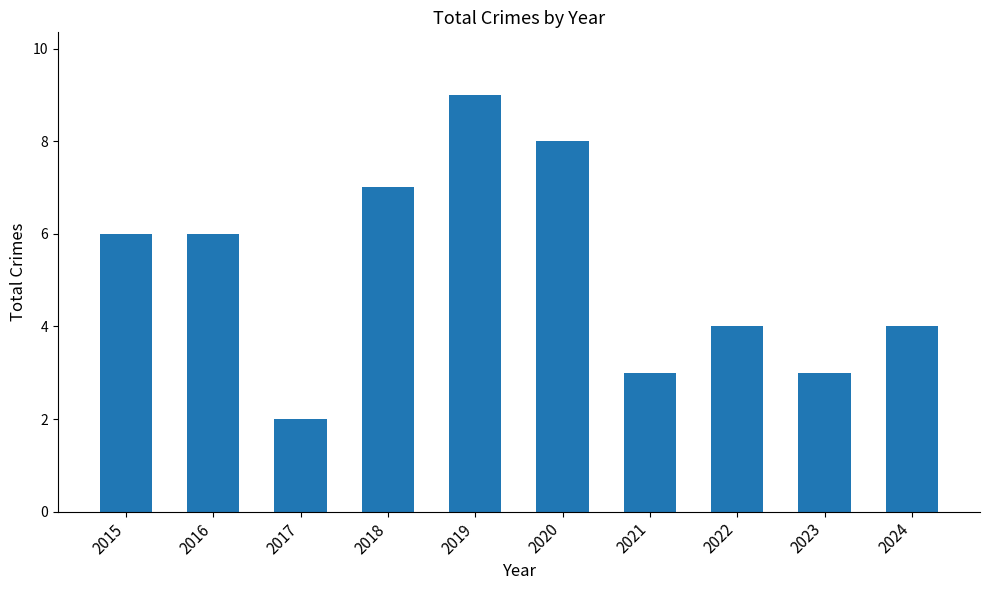

What is the average value?

5